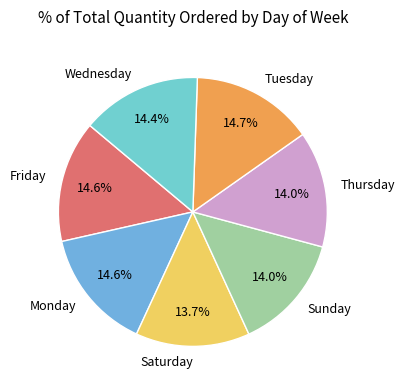

What is the ratio of the value at Monday to the value at Thursday?

1.0